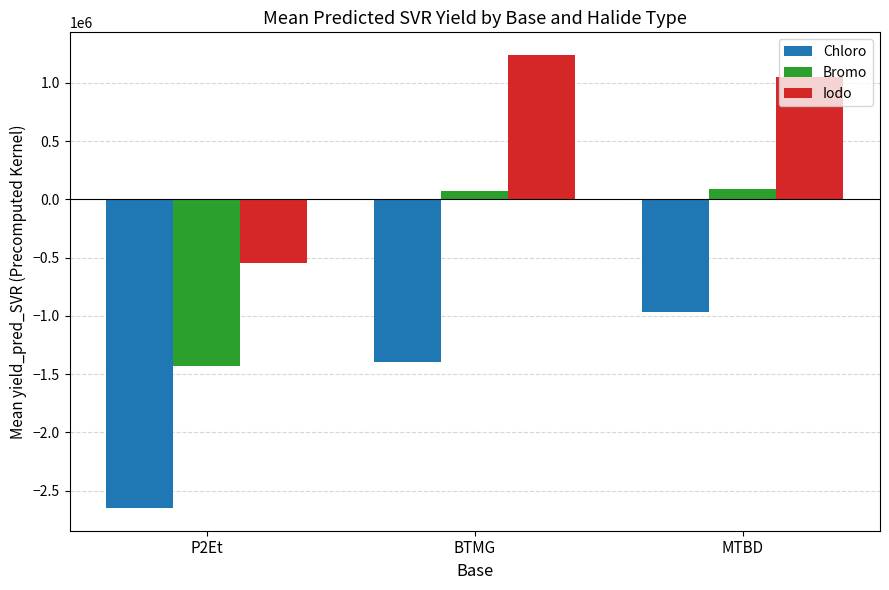

What value does the Iodo series have at P2Et?

-543226.1